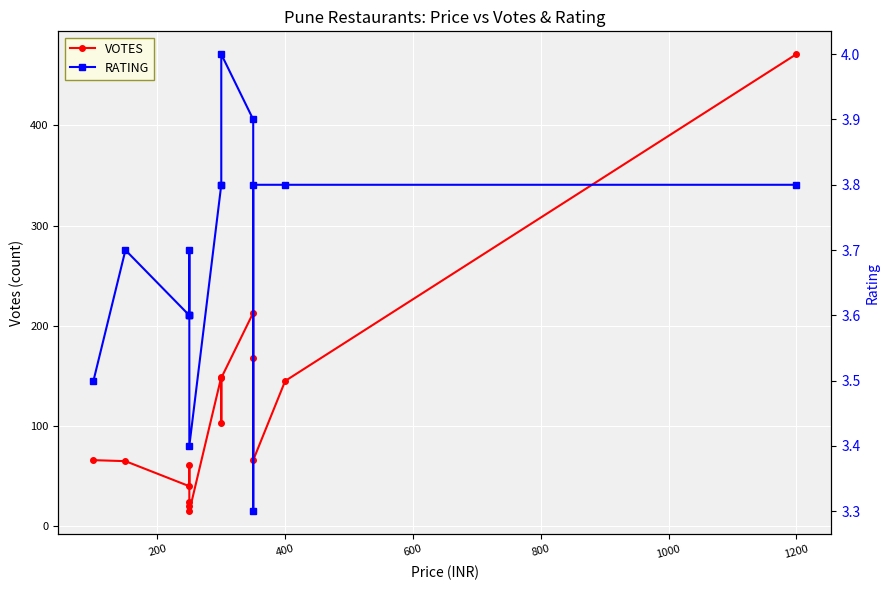

What is the average value of the VOTES series?

116.9